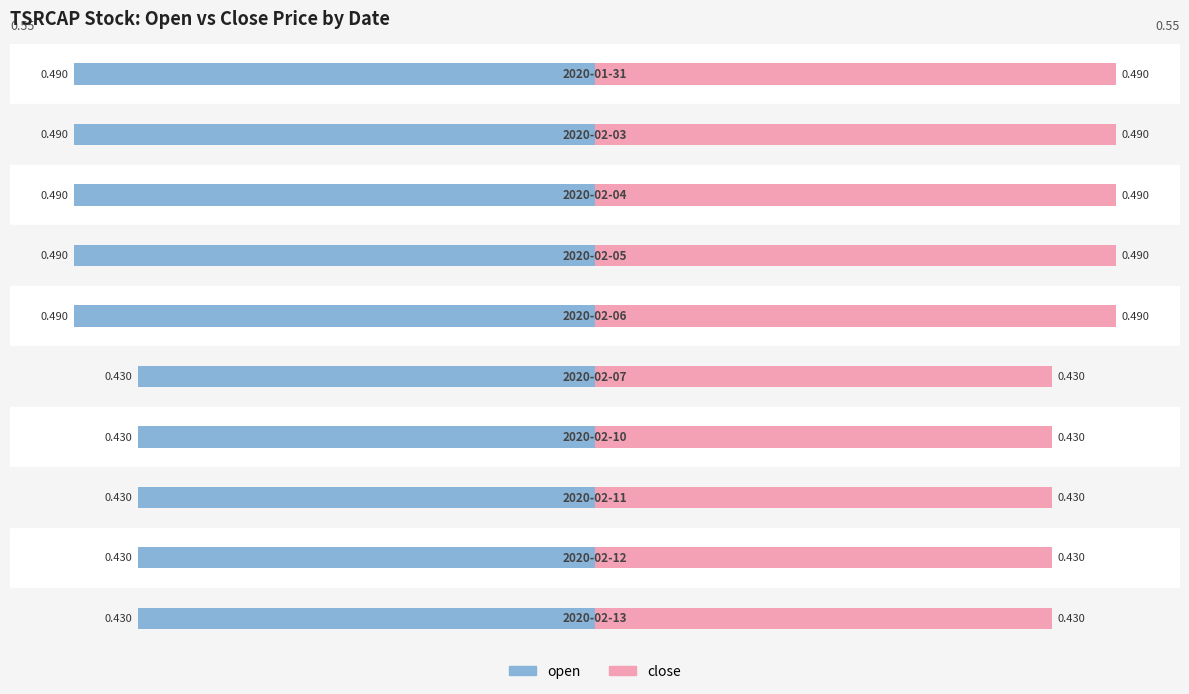

Is the value of open at 4 greater than the value of close at 4?

No